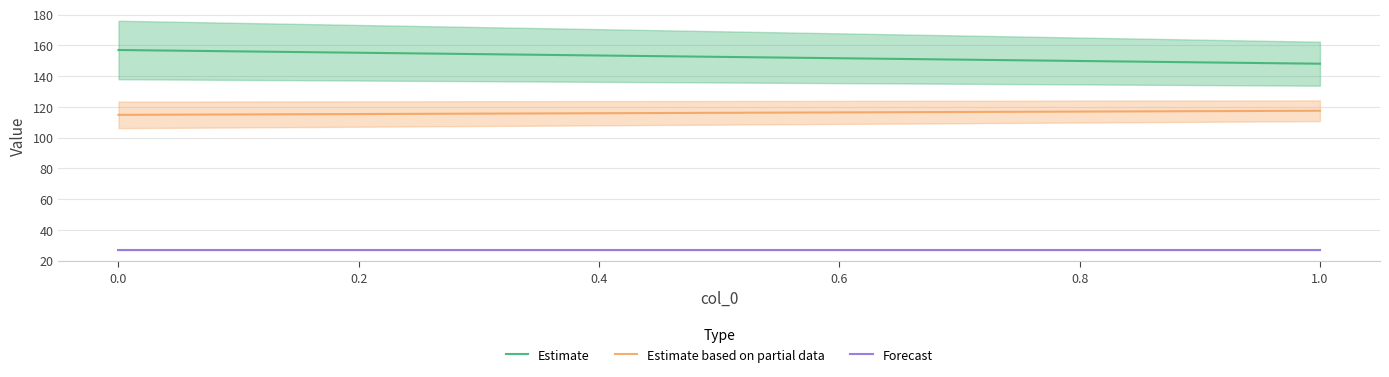

How many lines are shown in the chart?

3